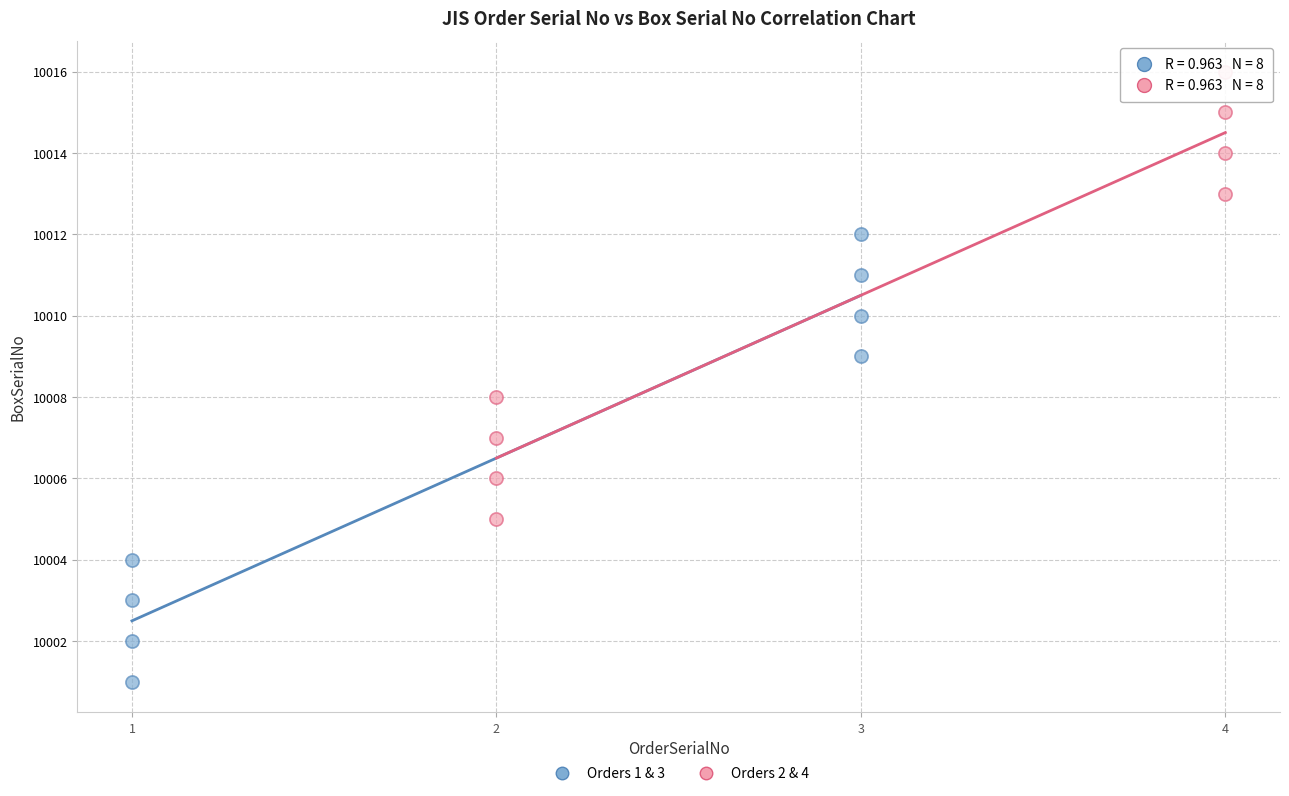

What are all the series names shown in the legend?

Orders 1 & 3, Orders 2 & 4